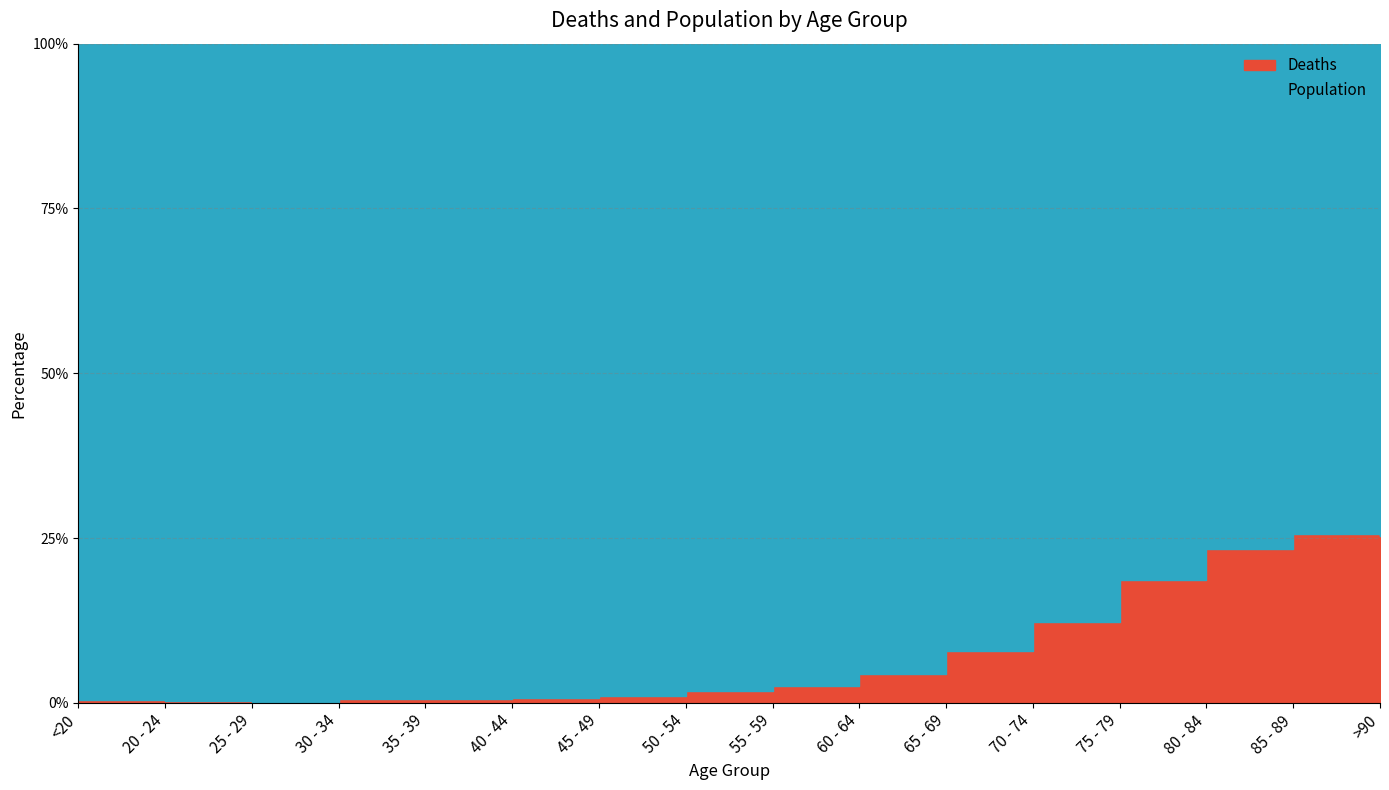

Where is Population nearest to the value 6812?

50 - 54